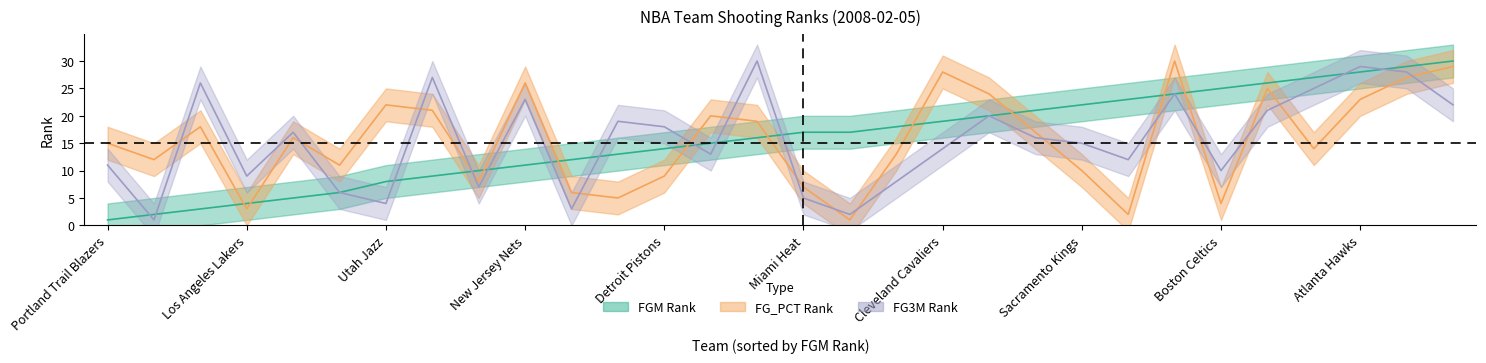

What is the difference between the maximum and minimum values in the FG3A_RANK series?

29